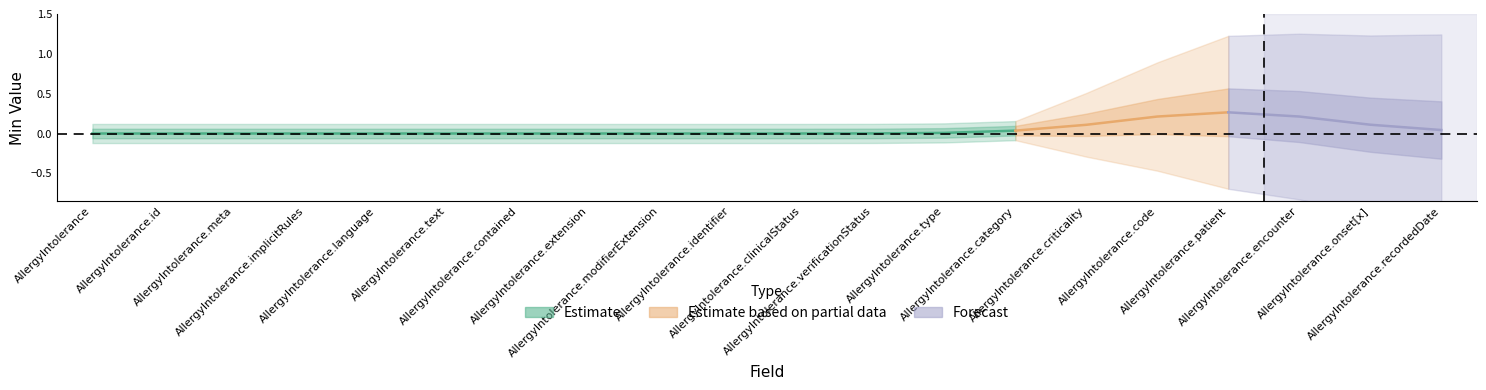

What is the difference between the maximum and minimum values in the Min series?

1